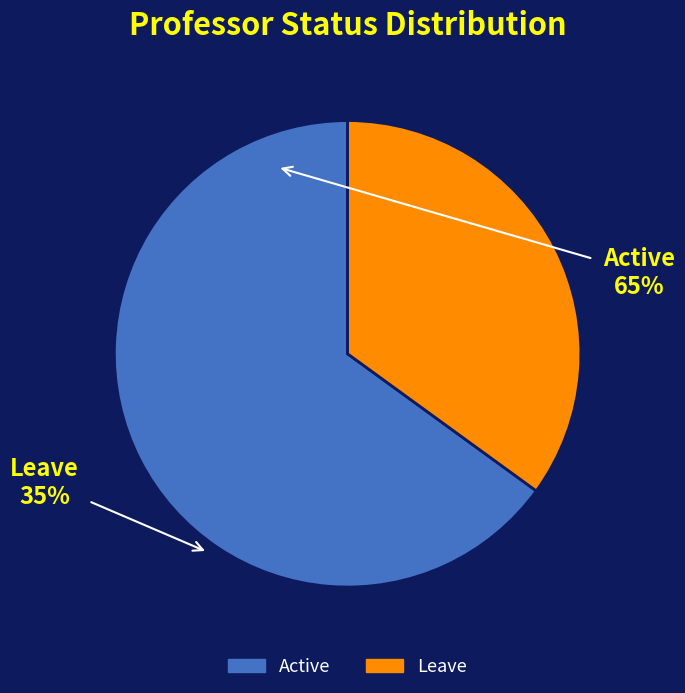

How many segments does this pie chart have?

2